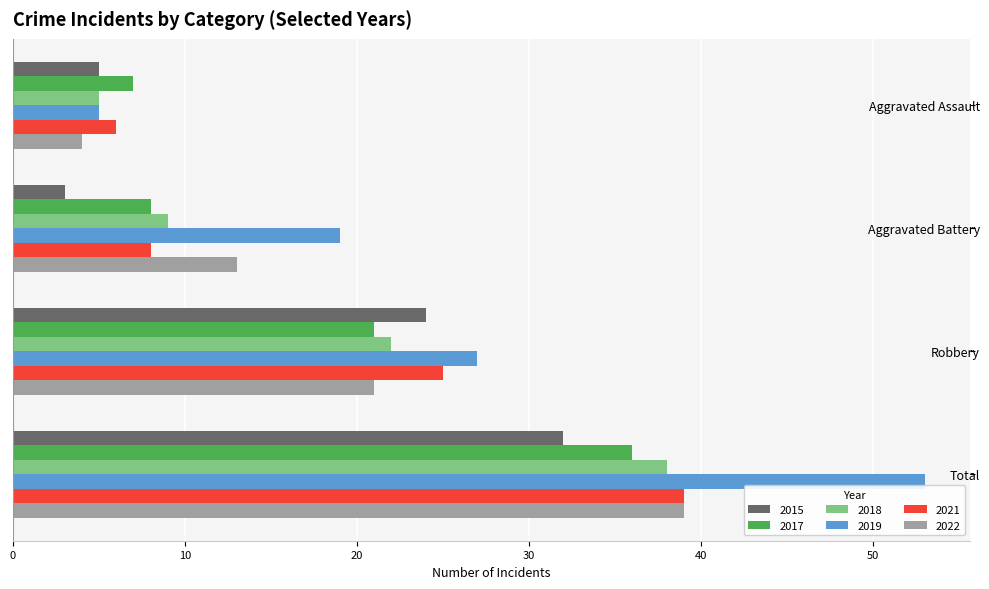

Which category has the lowest value in the 2018 series?

Aggravated Assault